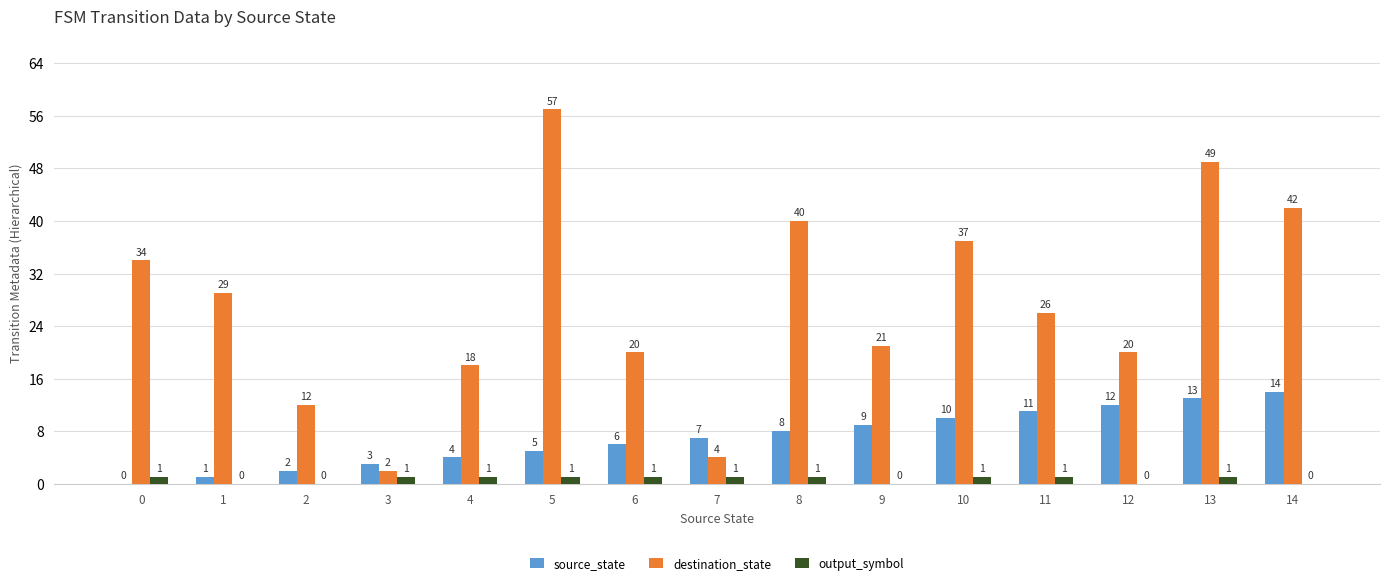

What is the sum of all source_state values?

105